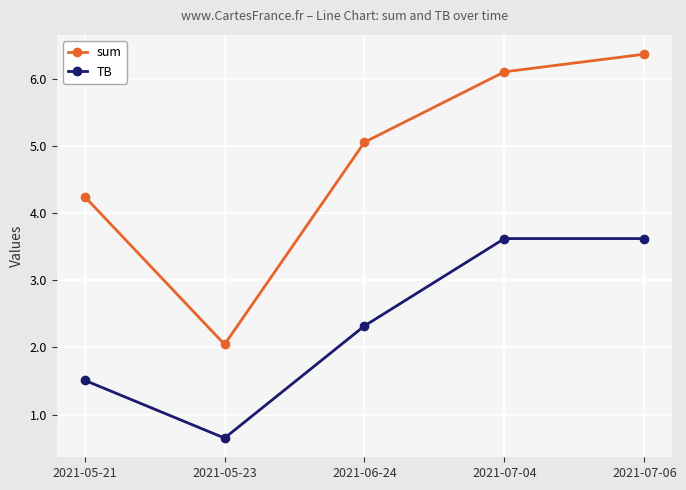

What value does the TB series have at 2021-07-06?

3.6